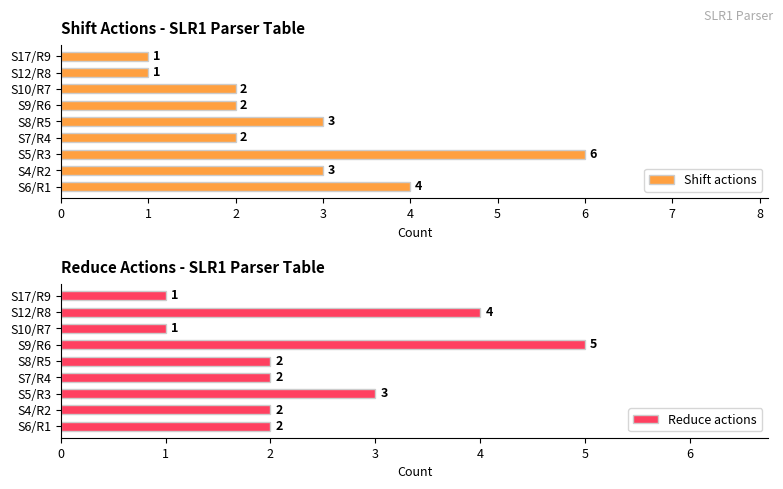

What is the sum of all Shift actions values?

24